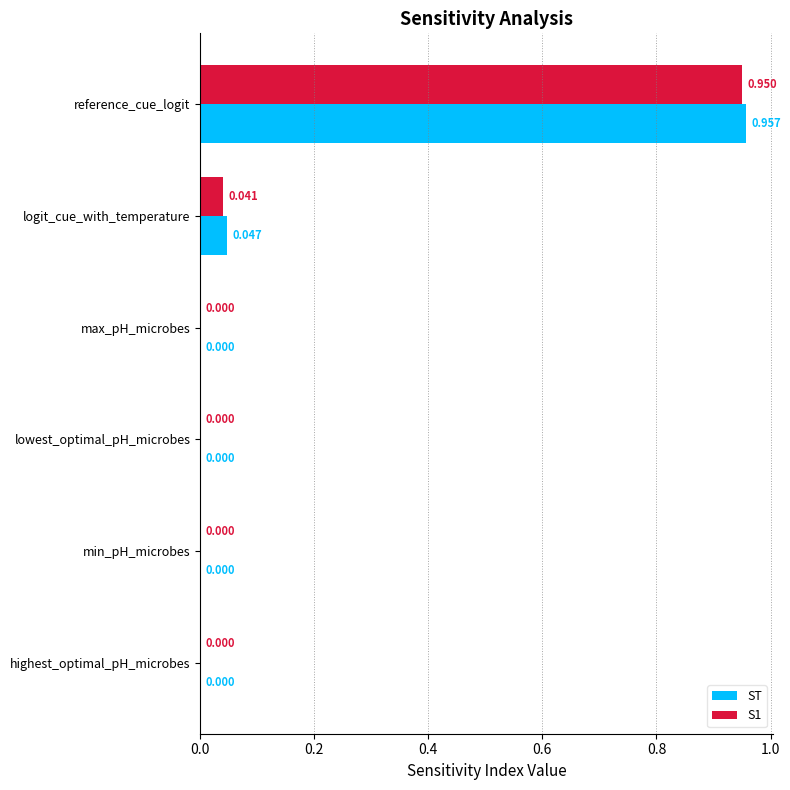

Which category has the highest value in the S1 series?

reference_cue_logit